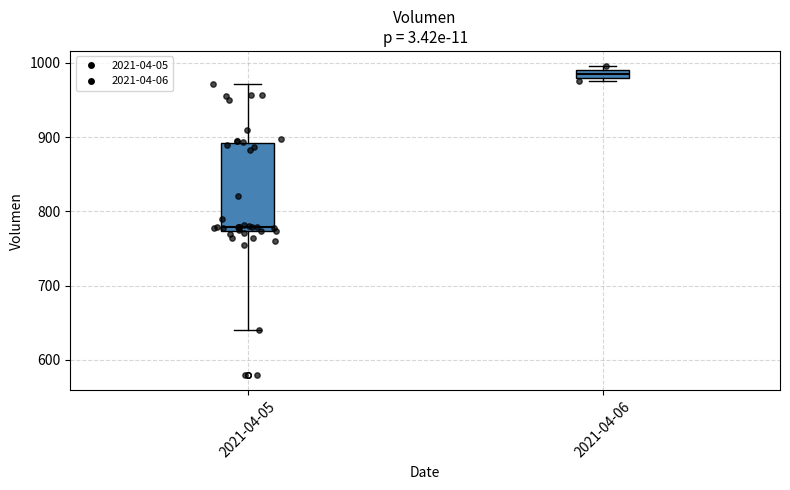

Which box's median line is the lowest?

2021-04-05